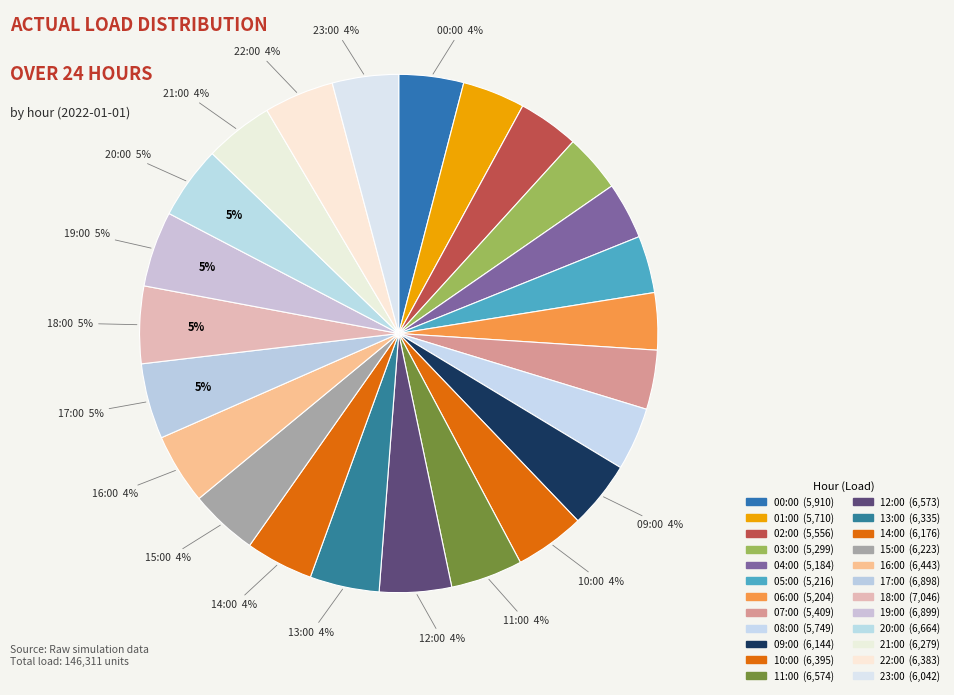

Count the number of slices in the pie.

24